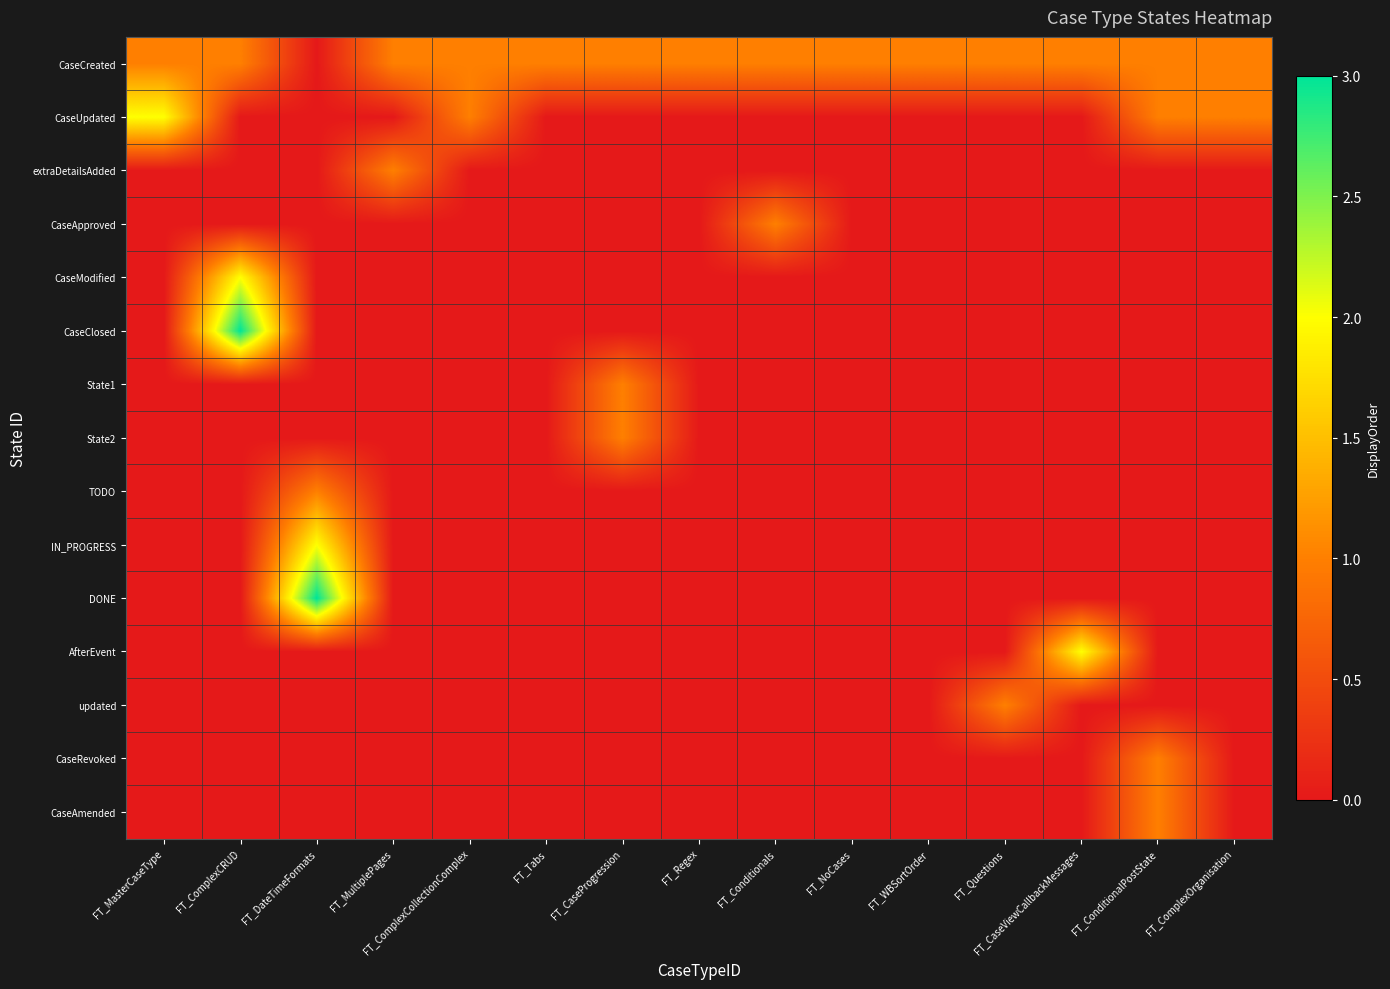

Reading right to left, transcribe all the data shown in this chart.

CaseCreated: FT_ComplexOrganisation=1	FT_ConditionalPostState=1	FT_CaseViewCallbackMessages=1	FT_Questions=1	FT_WBSortOrder=1	FT_NoCases=1	FT_Conditionals=1	FT_Regex=1	FT_CaseProgression=1	FT_Tabs=1	FT_ComplexCollectionComplex=1	FT_MultiplePages=1	FT_DateTimeFormats=0	FT_ComplexCRUD=1	FT_MasterCaseType=1
CaseUpdated: FT_ComplexOrganisation=1	FT_ConditionalPostState=1	FT_CaseViewCallbackMessages=0	FT_Questions=0	FT_WBSortOrder=0	FT_NoCases=0	FT_Conditionals=0	FT_Regex=0	FT_CaseProgression=0	FT_Tabs=0	FT_ComplexCollectionComplex=1	FT_MultiplePages=0	FT_DateTimeFormats=0	FT_ComplexCRUD=0	FT_MasterCaseType=2
extraDetailsAdded: FT_ComplexOrganisation=0	FT_ConditionalPostState=0	FT_CaseViewCallbackMessages=0	FT_Questions=0	FT_WBSortOrder=0	FT_NoCases=0	FT_Conditionals=0	FT_Regex=0	FT_CaseProgression=0	FT_Tabs=0	FT_ComplexCollectionComplex=0	FT_MultiplePages=1	FT_DateTimeFormats=0	FT_ComplexCRUD=0	FT_MasterCaseType=0
CaseApproved: FT_ComplexOrganisation=0	FT_ConditionalPostState=0	FT_CaseViewCallbackMessages=0	FT_Questions=0	FT_WBSortOrder=0	FT_NoCases=0	FT_Conditionals=1	FT_Regex=0	FT_CaseProgression=0	FT_Tabs=0	FT_ComplexCollectionComplex=0	FT_MultiplePages=0	FT_DateTimeFormats=0	FT_ComplexCRUD=0	FT_MasterCaseType=0
CaseModified: FT_ComplexOrganisation=0	FT_ConditionalPostState=0	FT_CaseViewCallbackMessages=0	FT_Questions=0	FT_WBSortOrder=0	FT_NoCases=0	FT_Conditionals=0	FT_Regex=0	FT_CaseProgression=0	FT_Tabs=0	FT_ComplexCollectionComplex=0	FT_MultiplePages=0	FT_DateTimeFormats=0	FT_ComplexCRUD=2	FT_MasterCaseType=0
CaseClosed: FT_ComplexOrganisation=0	FT_ConditionalPostState=0	FT_CaseViewCallbackMessages=0	FT_Questions=0	FT_WBSortOrder=0	FT_NoCases=0	FT_Conditionals=0	FT_Regex=0	FT_CaseProgression=0	FT_Tabs=0	FT_ComplexCollectionComplex=0	FT_MultiplePages=0	FT_DateTimeFormats=0	FT_ComplexCRUD=3	FT_MasterCaseType=0
State1: FT_ComplexOrganisation=0	FT_ConditionalPostState=0	FT_CaseViewCallbackMessages=0	FT_Questions=0	FT_WBSortOrder=0	FT_NoCases=0	FT_Conditionals=0	FT_Regex=0	FT_CaseProgression=1	FT_Tabs=0	FT_ComplexCollectionComplex=0	FT_MultiplePages=0	FT_DateTimeFormats=0	FT_ComplexCRUD=0	FT_MasterCaseType=0
State2: FT_ComplexOrganisation=0	FT_ConditionalPostState=0	FT_CaseViewCallbackMessages=0	FT_Questions=0	FT_WBSortOrder=0	FT_NoCases=0	FT_Conditionals=0	FT_Regex=0	FT_CaseProgression=1	FT_Tabs=0	FT_ComplexCollectionComplex=0	FT_MultiplePages=0	FT_DateTimeFormats=0	FT_ComplexCRUD=0	FT_MasterCaseType=0
TODO: FT_ComplexOrganisation=0	FT_ConditionalPostState=0	FT_CaseViewCallbackMessages=0	FT_Questions=0	FT_WBSortOrder=0	FT_NoCases=0	FT_Conditionals=0	FT_Regex=0	FT_CaseProgression=0	FT_Tabs=0	FT_ComplexCollectionComplex=0	FT_MultiplePages=0	FT_DateTimeFormats=1	FT_ComplexCRUD=0	FT_MasterCaseType=0
IN_PROGRESS: FT_ComplexOrganisation=0	FT_ConditionalPostState=0	FT_CaseViewCallbackMessages=0	FT_Questions=0	FT_WBSortOrder=0	FT_NoCases=0	FT_Conditionals=0	FT_Regex=0	FT_CaseProgression=0	FT_Tabs=0	FT_ComplexCollectionComplex=0	FT_MultiplePages=0	FT_DateTimeFormats=2	FT_ComplexCRUD=0	FT_MasterCaseType=0
DONE: FT_ComplexOrganisation=0	FT_ConditionalPostState=0	FT_CaseViewCallbackMessages=0	FT_Questions=0	FT_WBSortOrder=0	FT_NoCases=0	FT_Conditionals=0	FT_Regex=0	FT_CaseProgression=0	FT_Tabs=0	FT_ComplexCollectionComplex=0	FT_MultiplePages=0	FT_DateTimeFormats=3	FT_ComplexCRUD=0	FT_MasterCaseType=0
AfterEvent: FT_ComplexOrganisation=0	FT_ConditionalPostState=0	FT_CaseViewCallbackMessages=2	FT_Questions=0	FT_WBSortOrder=0	FT_NoCases=0	FT_Conditionals=0	FT_Regex=0	FT_CaseProgression=0	FT_Tabs=0	FT_ComplexCollectionComplex=0	FT_MultiplePages=0	FT_DateTimeFormats=0	FT_ComplexCRUD=0	FT_MasterCaseType=0
updated: FT_ComplexOrganisation=0	FT_ConditionalPostState=0	FT_CaseViewCallbackMessages=0	FT_Questions=1	FT_WBSortOrder=0	FT_NoCases=0	FT_Conditionals=0	FT_Regex=0	FT_CaseProgression=0	FT_Tabs=0	FT_ComplexCollectionComplex=0	FT_MultiplePages=0	FT_DateTimeFormats=0	FT_ComplexCRUD=0	FT_MasterCaseType=0
CaseRevoked: FT_ComplexOrganisation=0	FT_ConditionalPostState=1	FT_CaseViewCallbackMessages=0	FT_Questions=0	FT_WBSortOrder=0	FT_NoCases=0	FT_Conditionals=0	FT_Regex=0	FT_CaseProgression=0	FT_Tabs=0	FT_ComplexCollectionComplex=0	FT_MultiplePages=0	FT_DateTimeFormats=0	FT_ComplexCRUD=0	FT_MasterCaseType=0
CaseAmended: FT_ComplexOrganisation=0	FT_ConditionalPostState=1	FT_CaseViewCallbackMessages=0	FT_Questions=0	FT_WBSortOrder=0	FT_NoCases=0	FT_Conditionals=0	FT_Regex=0	FT_CaseProgression=0	FT_Tabs=0	FT_ComplexCollectionComplex=0	FT_MultiplePages=0	FT_DateTimeFormats=0	FT_ComplexCRUD=0	FT_MasterCaseType=0